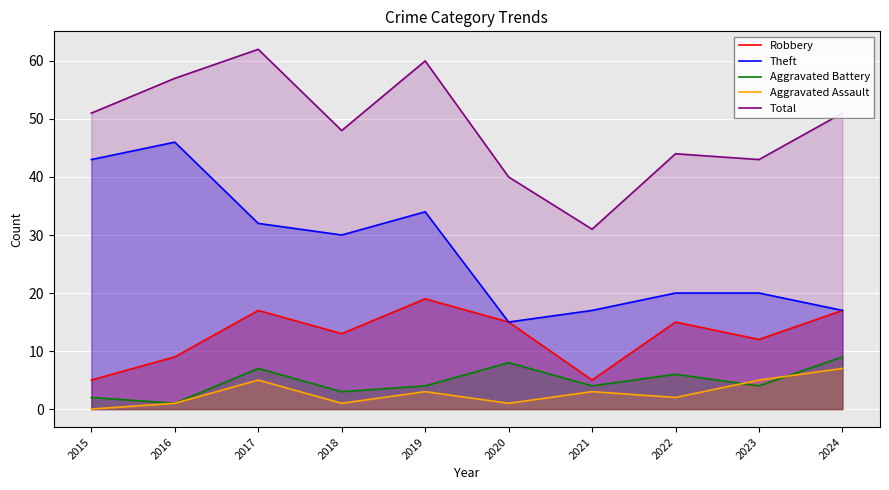

What is the difference between the maximum and minimum values in the Aggravated Battery series?

8